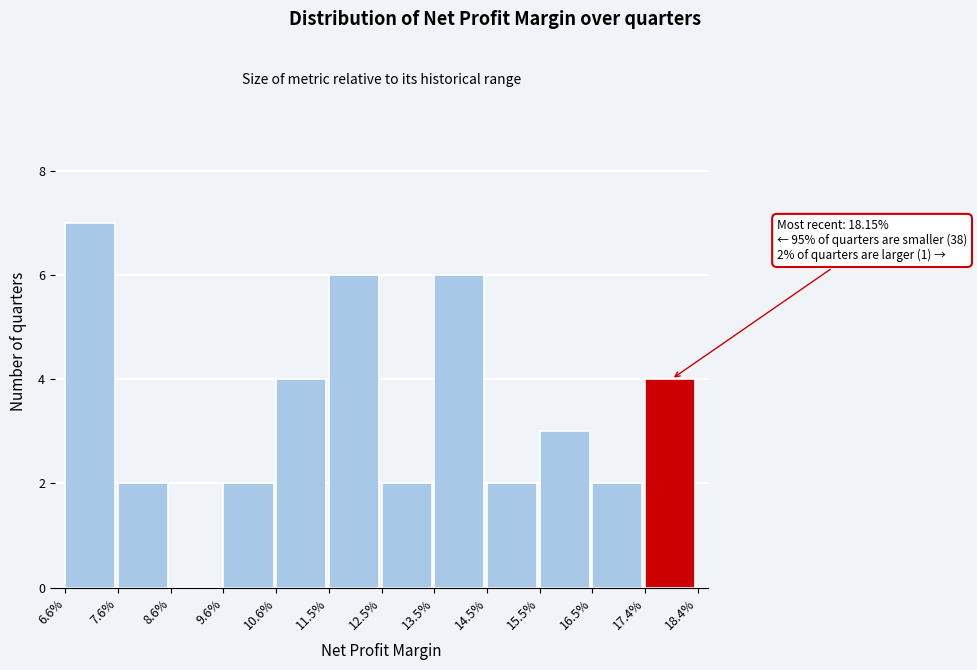

Reading left to right, what are all the values shown in this chart?

6.6%=7	7.6%=2	8.6%=0	9.6%=2	10.6%=4	11.5%=6	12.5%=2	13.5%=6	14.5%=2	15.5%=3	16.5%=2	17.4%=4